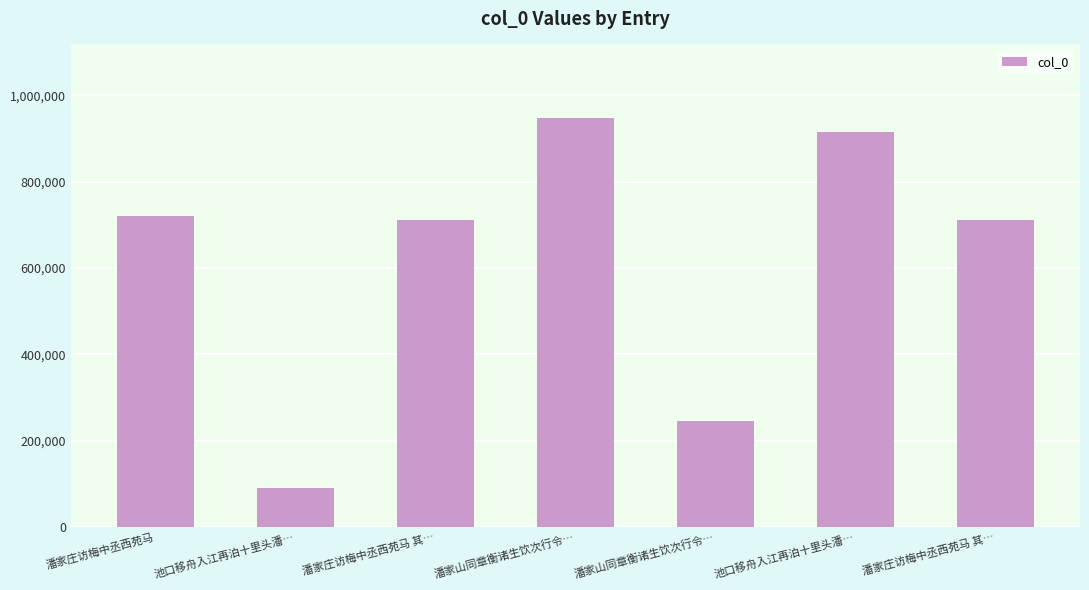

Reading left to right, transcribe all the data shown in this chart.

潘家庄访梅中丞西苑马=721199	池口移舟入江再泊十里头潘…=90581	潘家庄访梅中丞西苑马 其…=710809	潘家山同章衡诸生饮次行令…=947265	潘家山同章衡诸生饮次行令…=245501	池口移舟入江再泊十里头潘…=915233	潘家庄访梅中丞西苑马 其…=710810